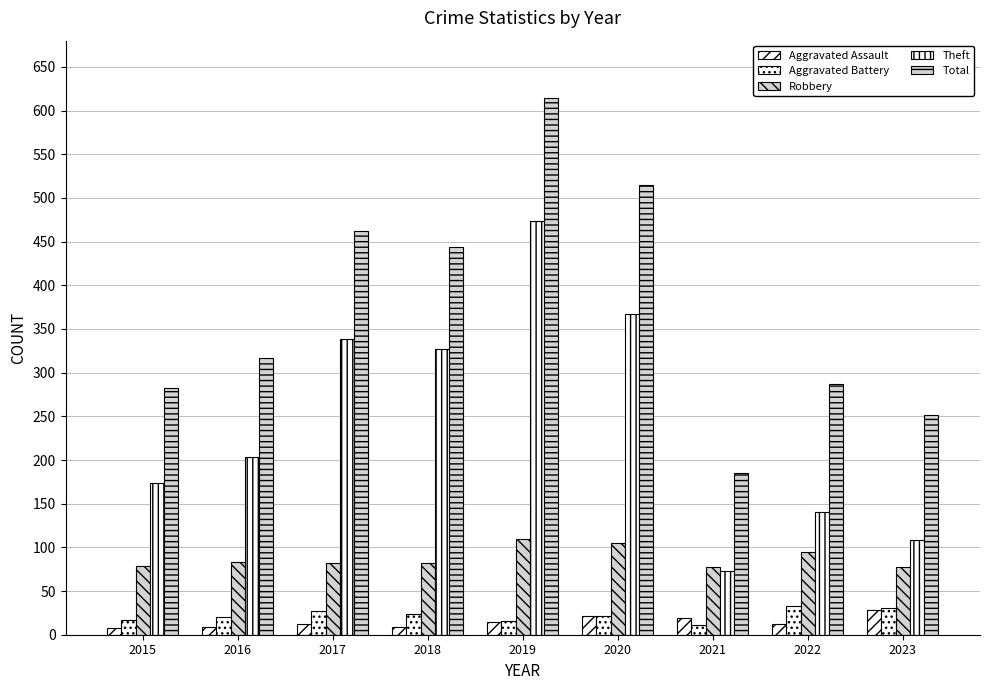

List the series in order of their peak value, lowest first.

Aggravated Assault, Aggravated Battery, Robbery, Theft, Total